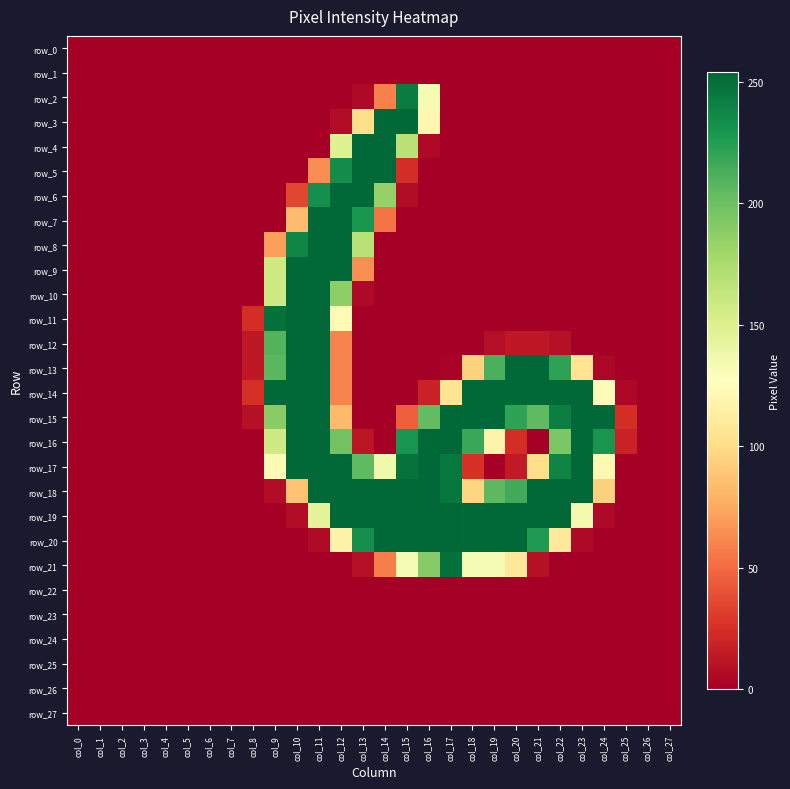

List the labels in order of row_7 value, largest first.

col_11, col_12, col_13, col_10, col_14, col_0, col_1, col_2, col_3, col_4, col_5, col_6, col_7, col_8, col_9, col_15, col_16, col_17, col_18, col_19, col_20, col_21, col_22, col_23, col_24, col_25, col_26, col_27